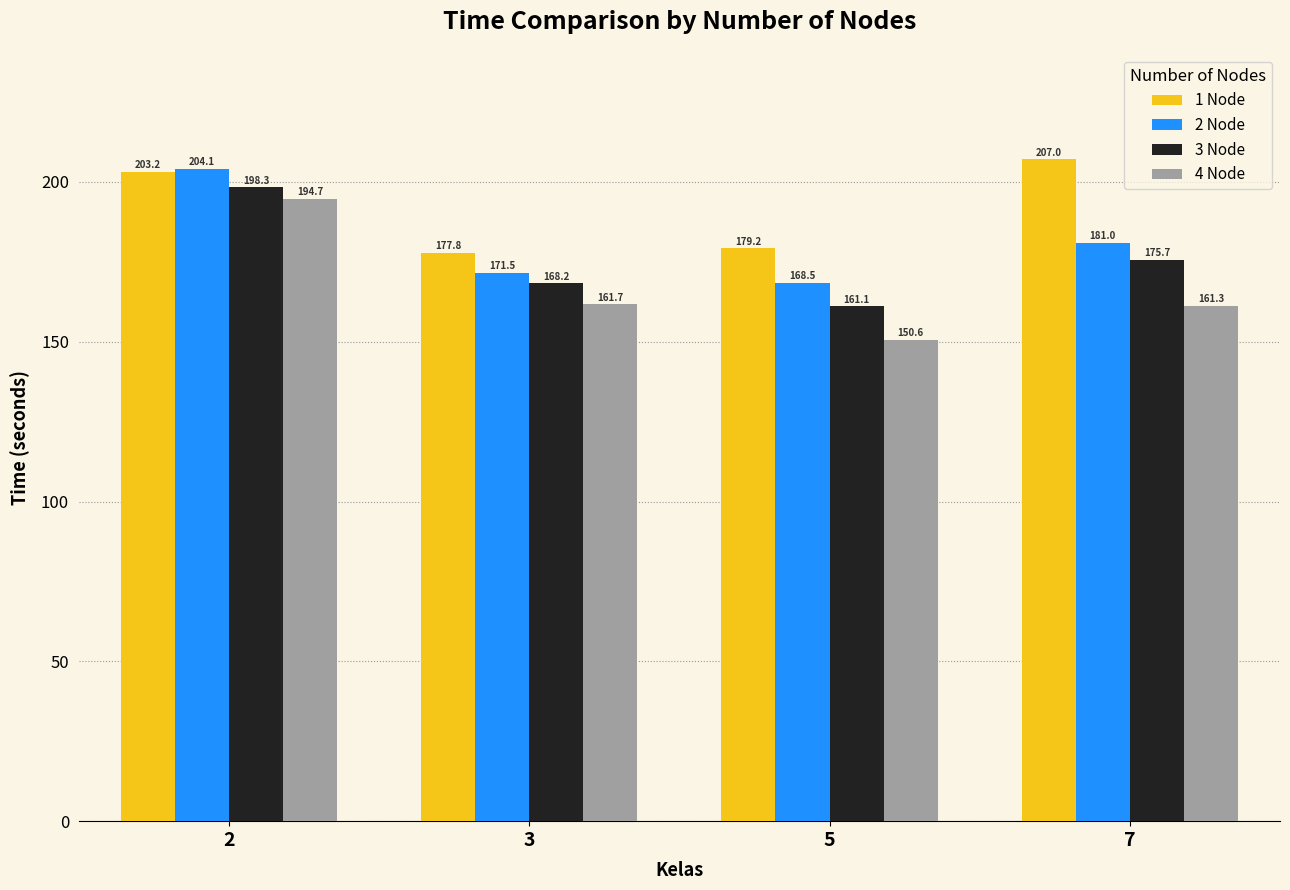

Which category has the lowest value across all series?

5